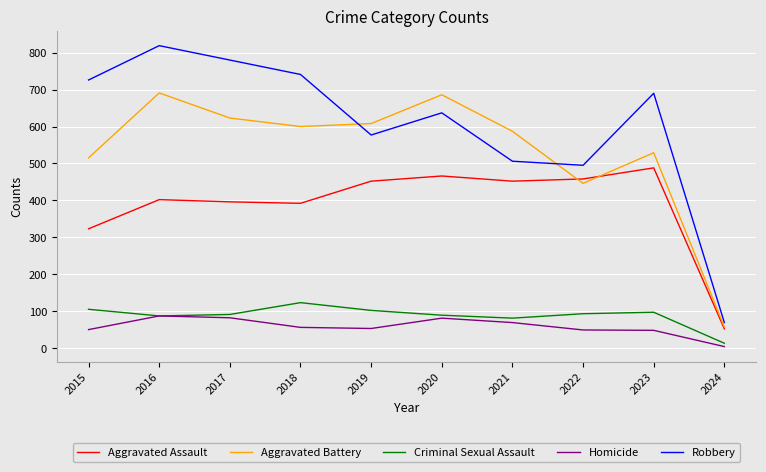

Read the Aggravated Battery value at 2023.

529